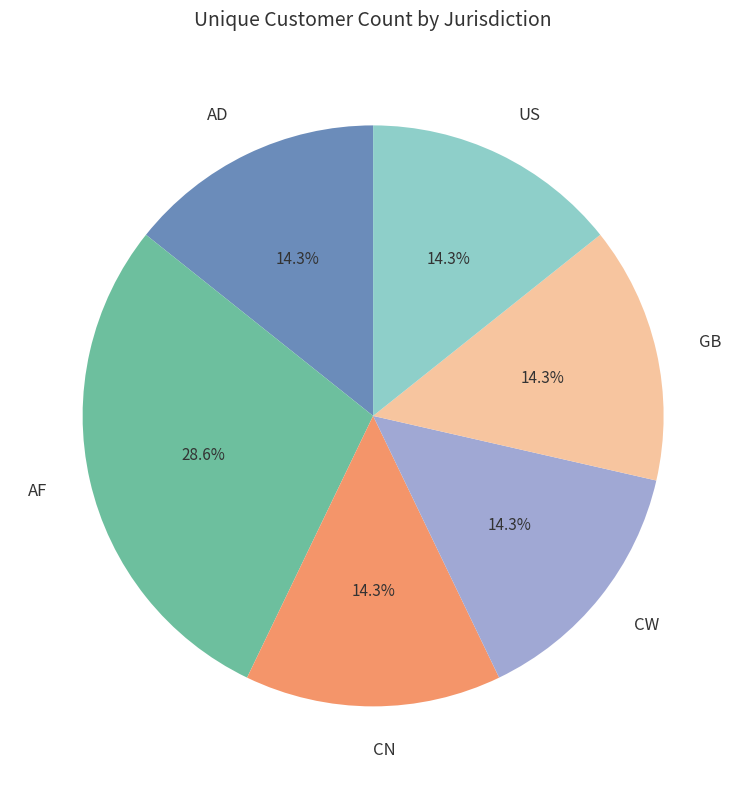

Count the number of slices in the pie.

6